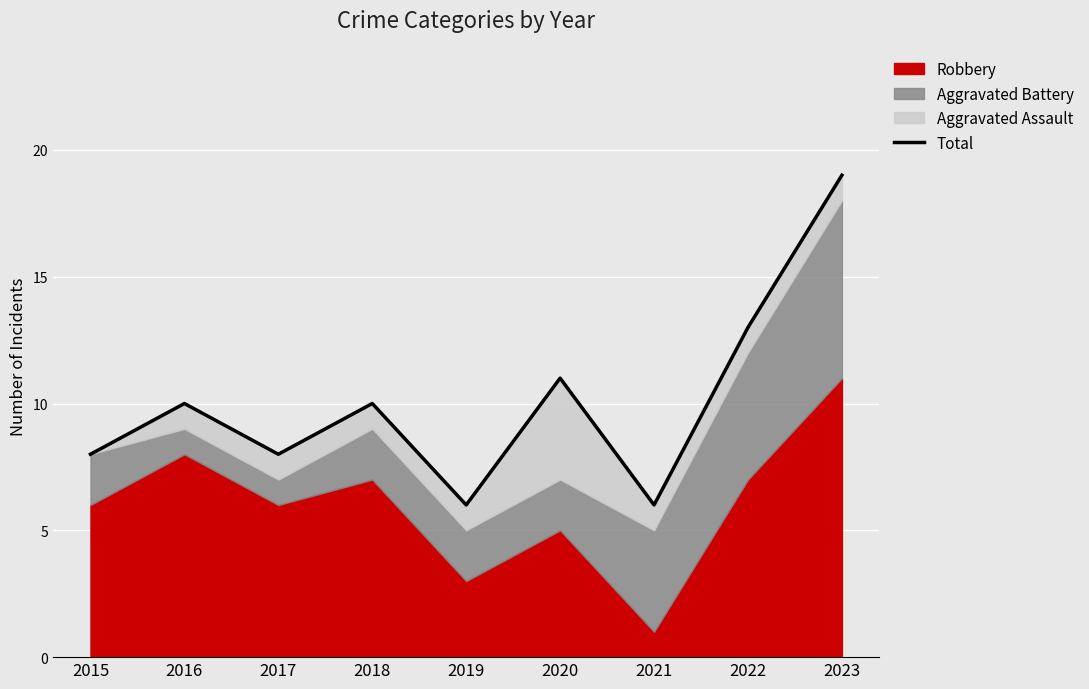

The chart shows a value of 16 at 2016. True or false?

False